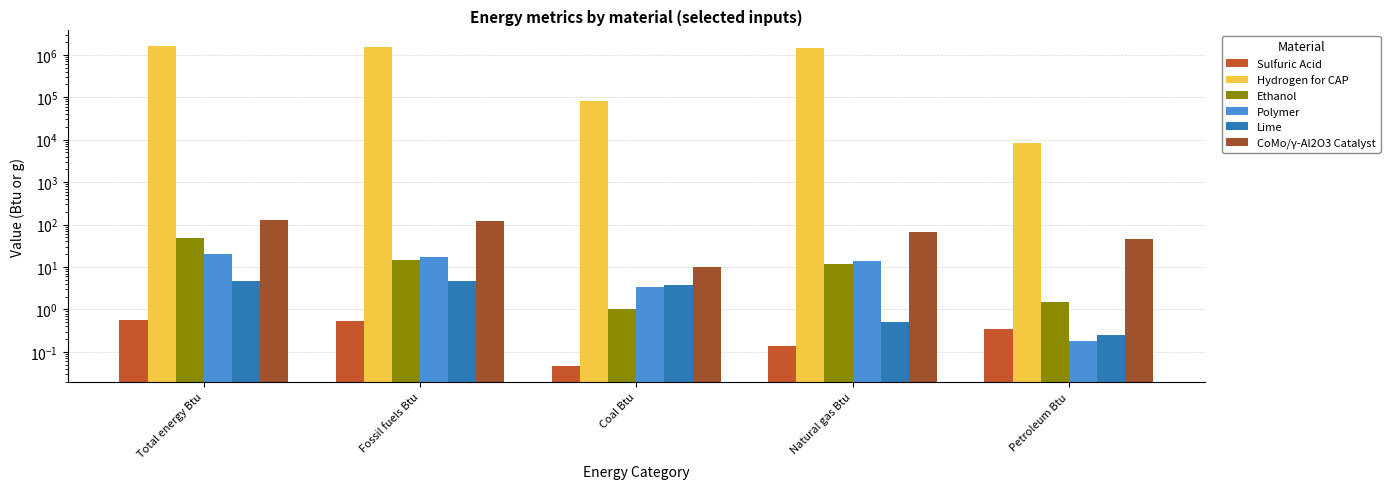

Is it true that Hydrogen for CAP equals 1577047.8 at Total energy Btu?

True